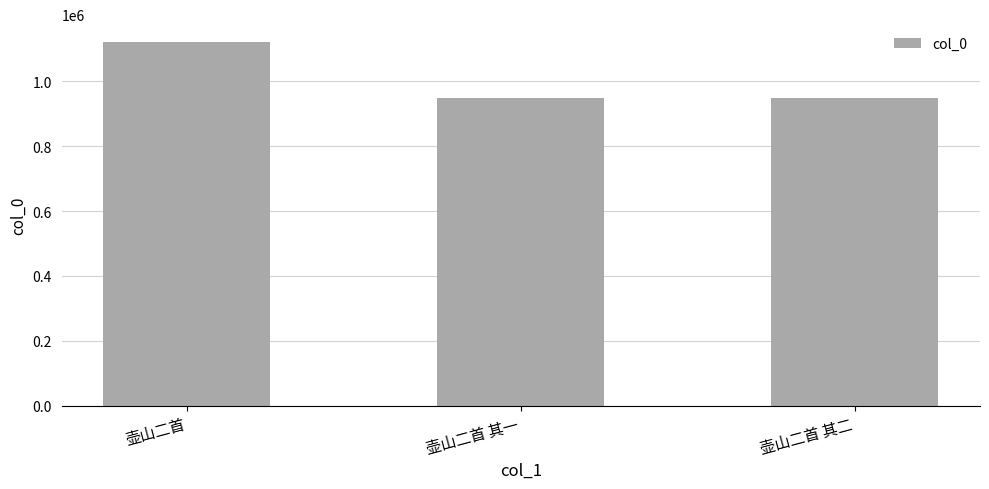

At which category does the chart reach its peak across all series?

壶山二首